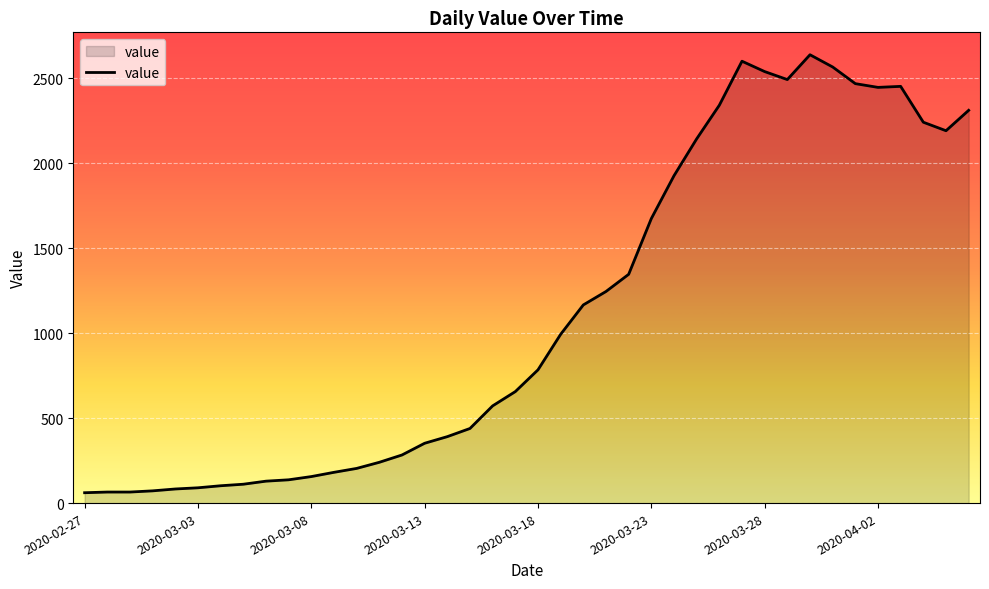

What is the smallest value displayed?

61